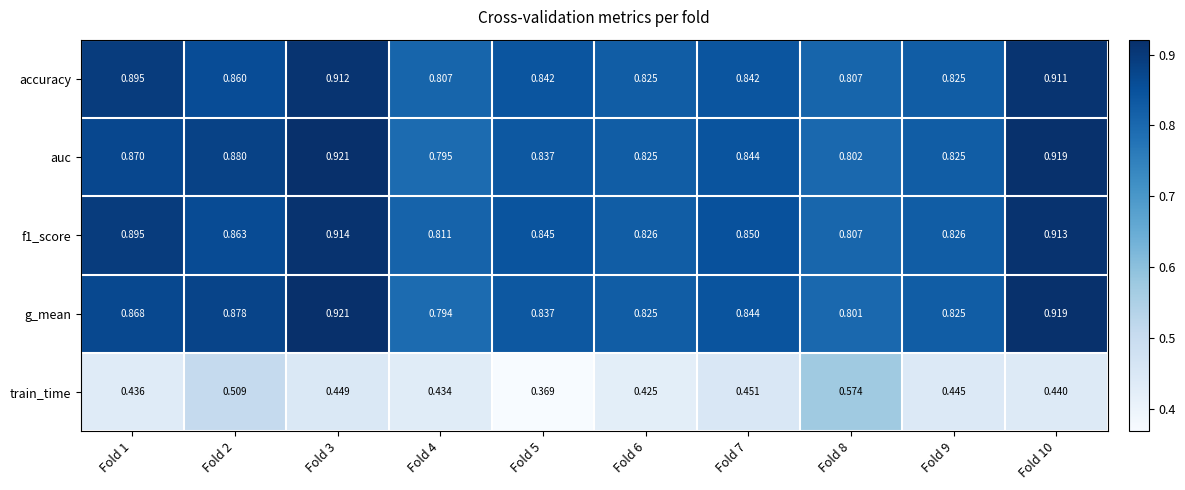

What is the total value across all series at Fold 1?

4.0